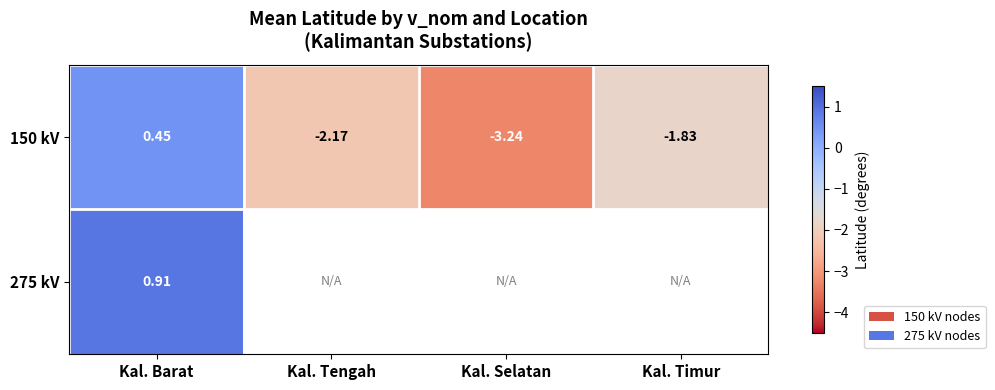

Which category has the lowest value in the 150 kV series?

Kal. Selatan